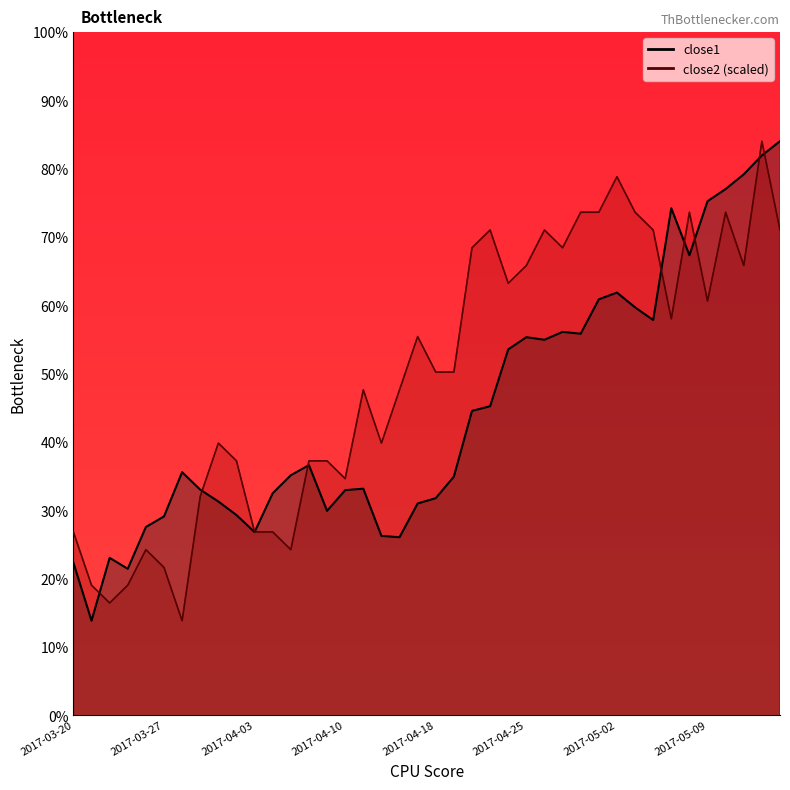

Which series has the largest total across all categories?

close2